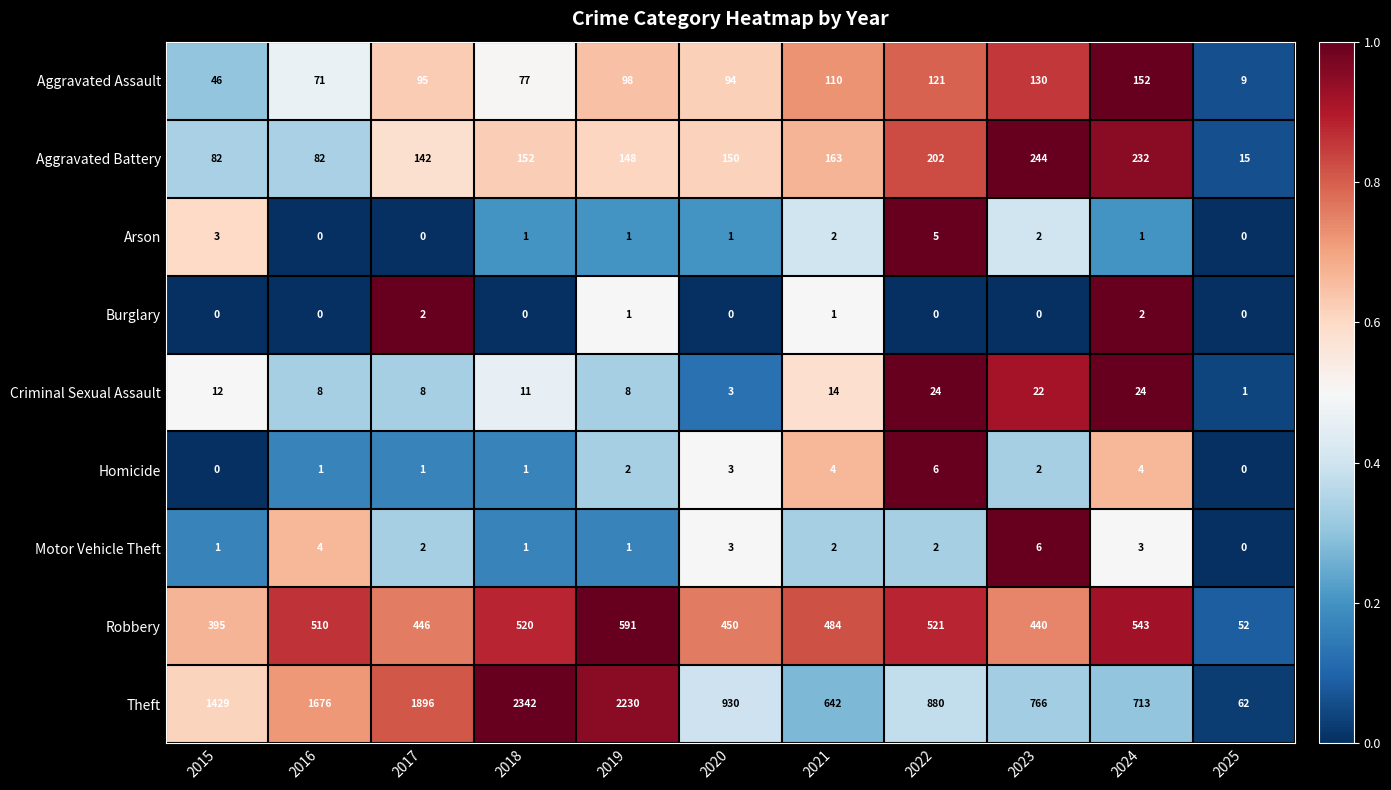

At which label does Aggravated Assault reach its minimum?

2025